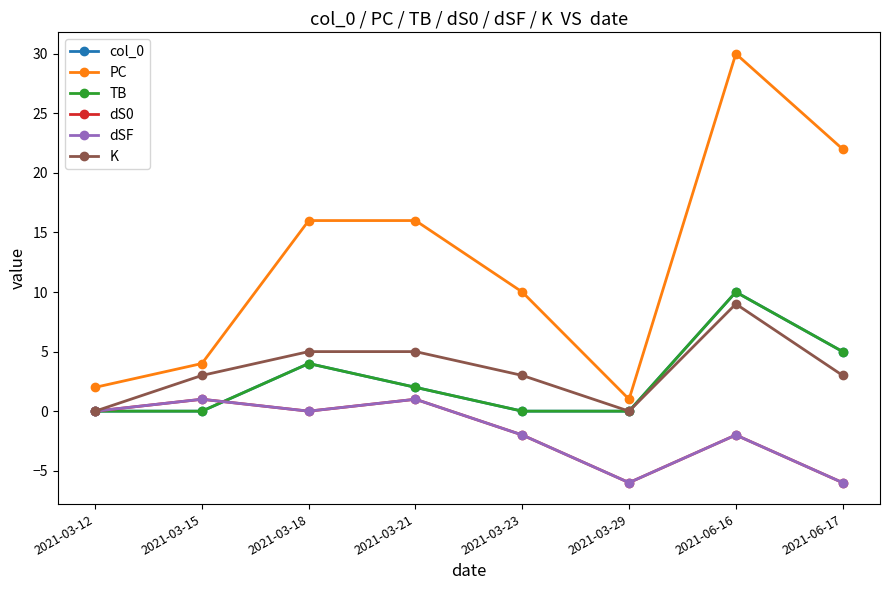

Is the value of col_0 at 2021-03-15 greater than the value of dS0 at 2021-03-29?

Yes